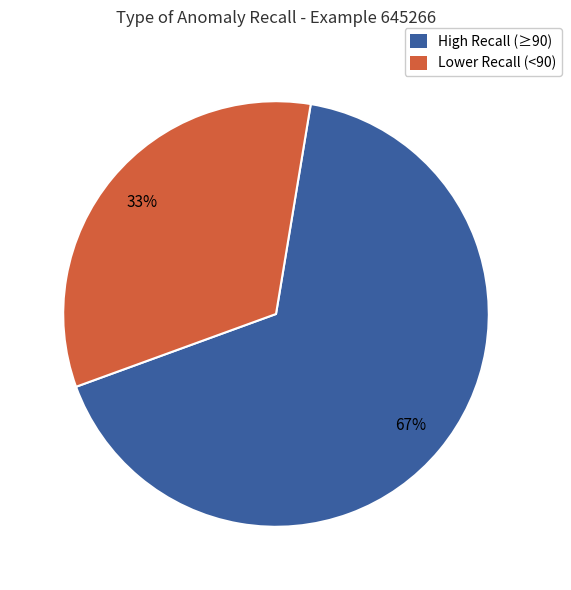

Combined, do Lower Recall (<90) and High Recall (≥90) account for over 50%?

Yes